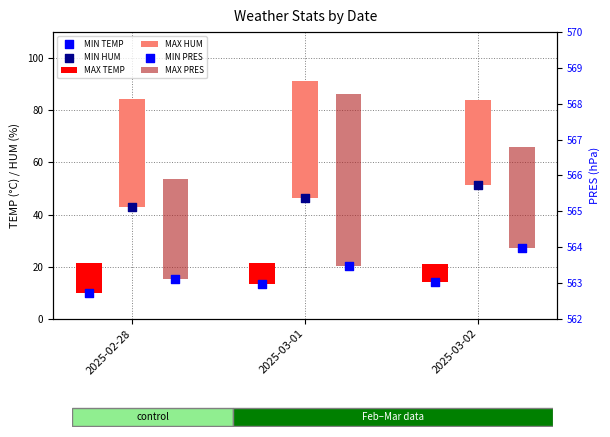

What is the total value across all series at 2025-02-28?

671.9